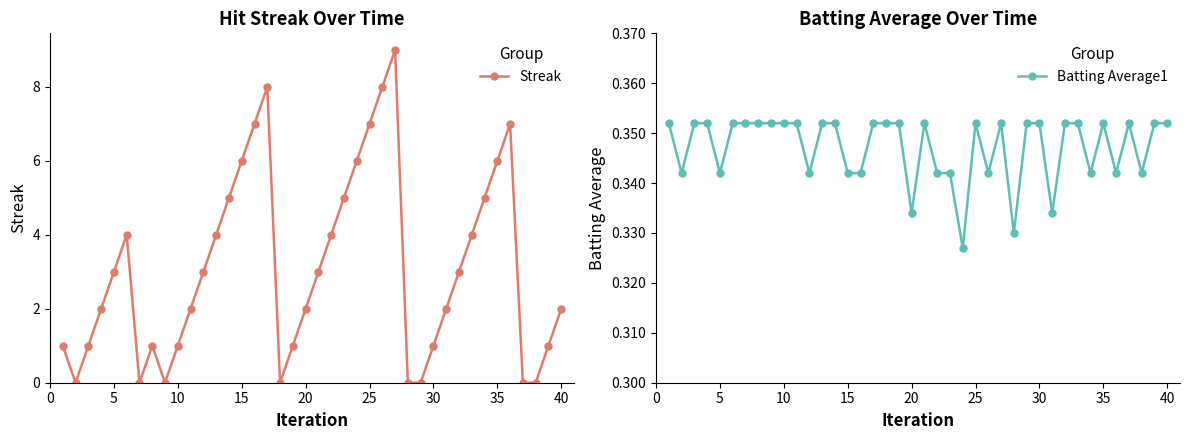

Which series ends up on top after the final intersection of Streak and Batting Average1?

Streak